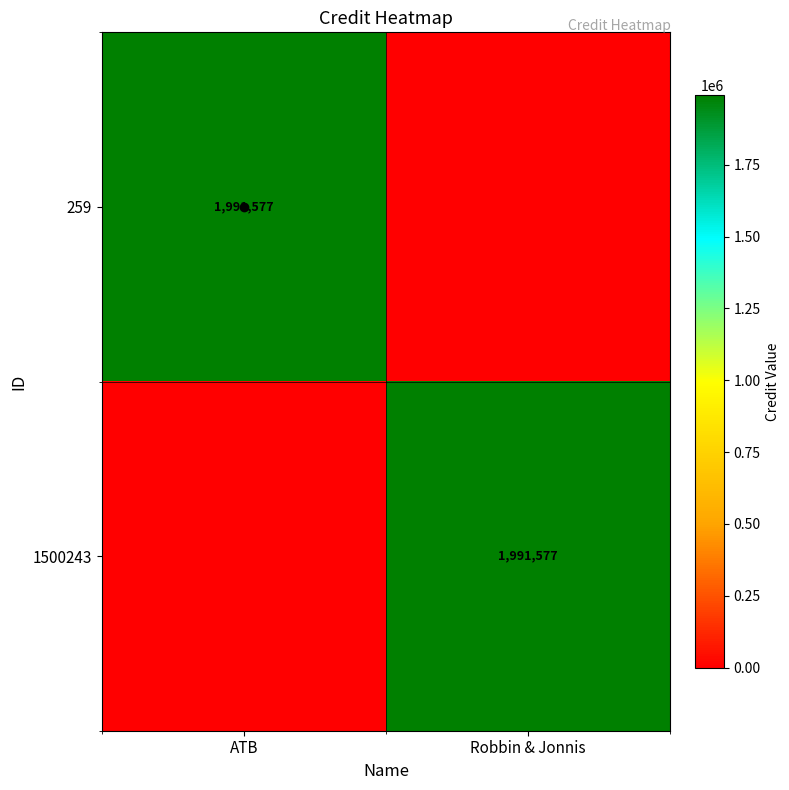

The value of 1500243 at Robbin & Jonnis is 1326803. True or false?

False